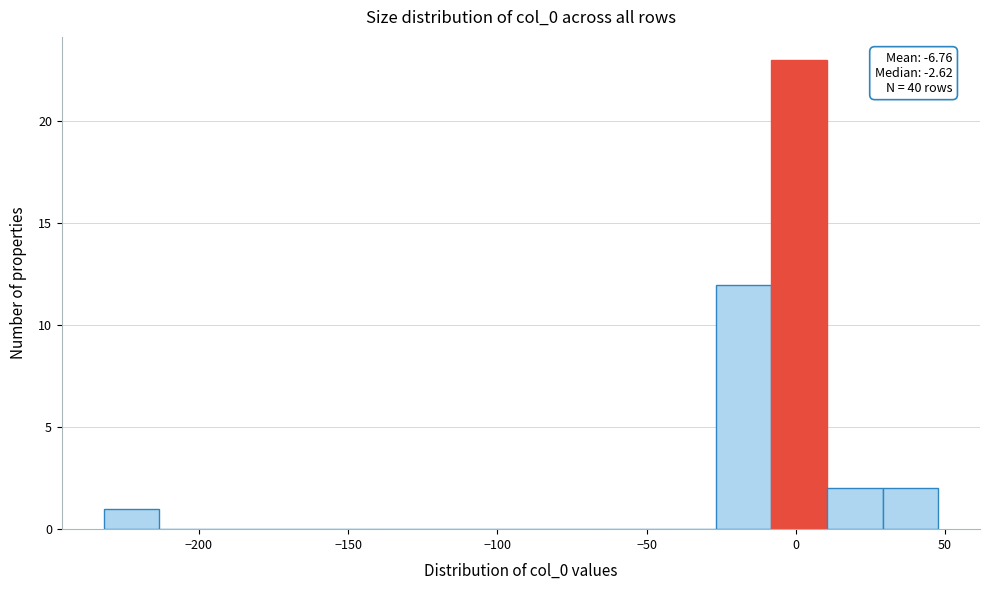

Around what value on the x-axis is the tallest bar? Give the approximate position of its centre, as read against the axis.

0